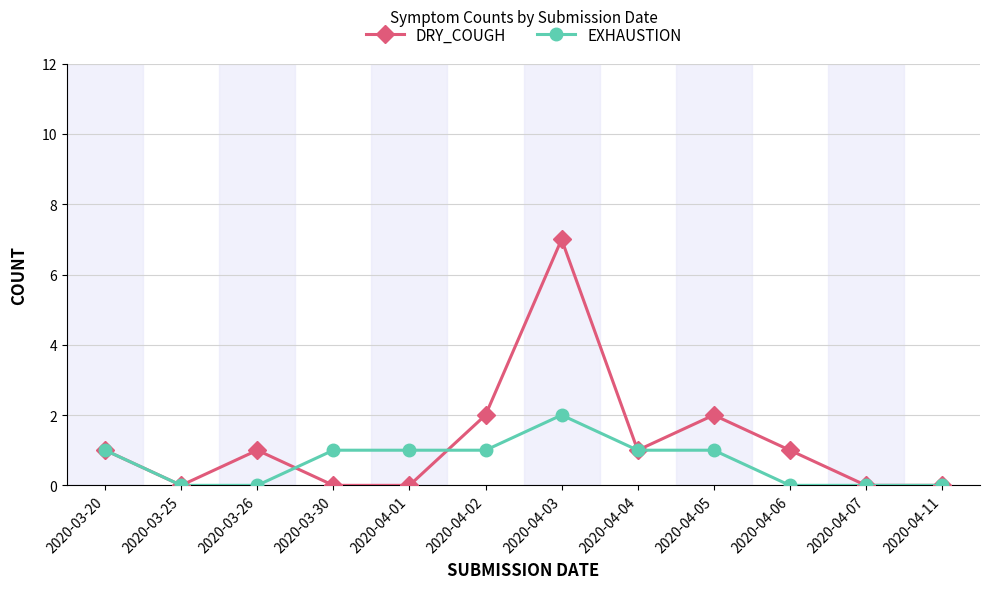

Reading left to right, extract all data points from this chart.

DRY_COUGH: 1	0	1	0	0	2	7	1	2	1	0	0
EXHAUSTION: 1	0	0	1	1	1	2	1	1	0	0	0